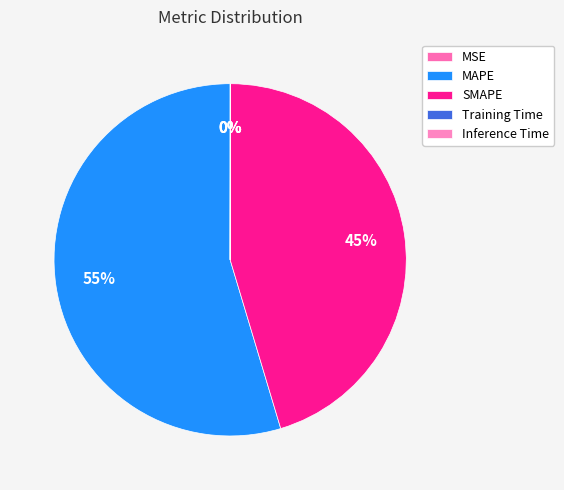

To the nearest percent, what is the average slice percentage?

20%